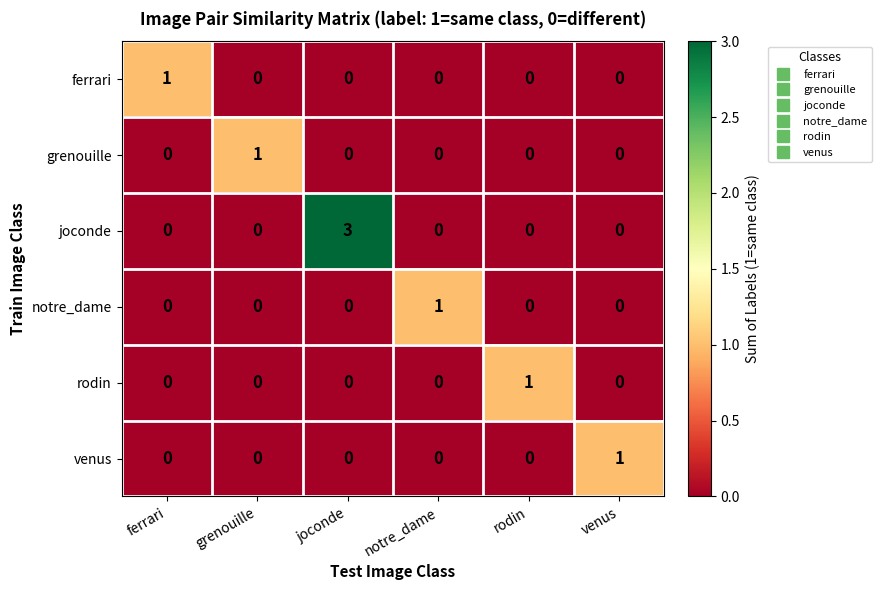

How many venus values are between 0 and 1?

6